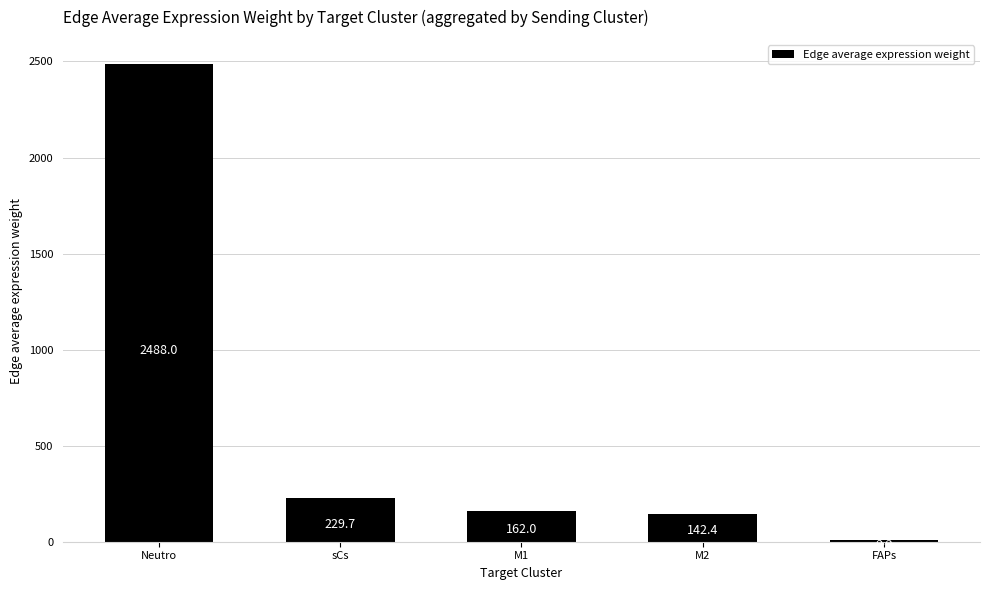

Reading right to left, transcribe all the data shown in this chart.

8.8	142.4	162.0	229.7	2488.0